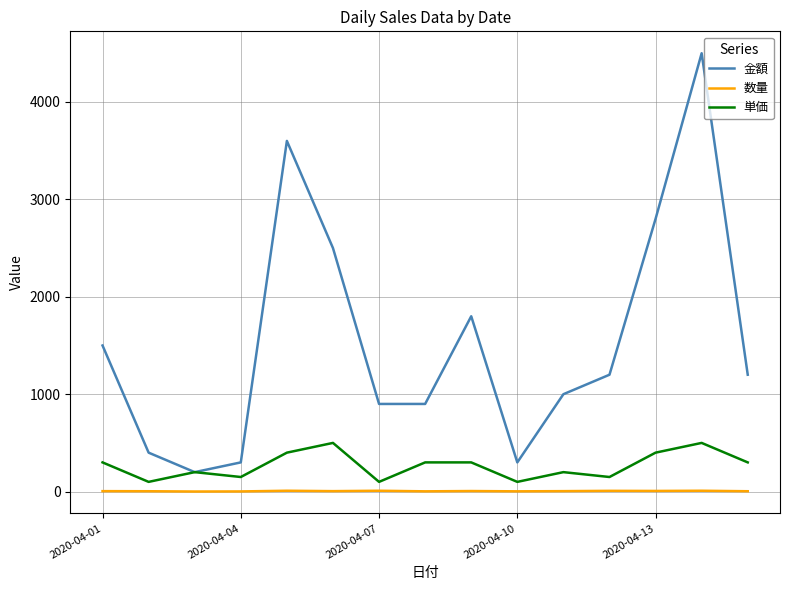

Does the chart display data point markers on the line(s)?

No